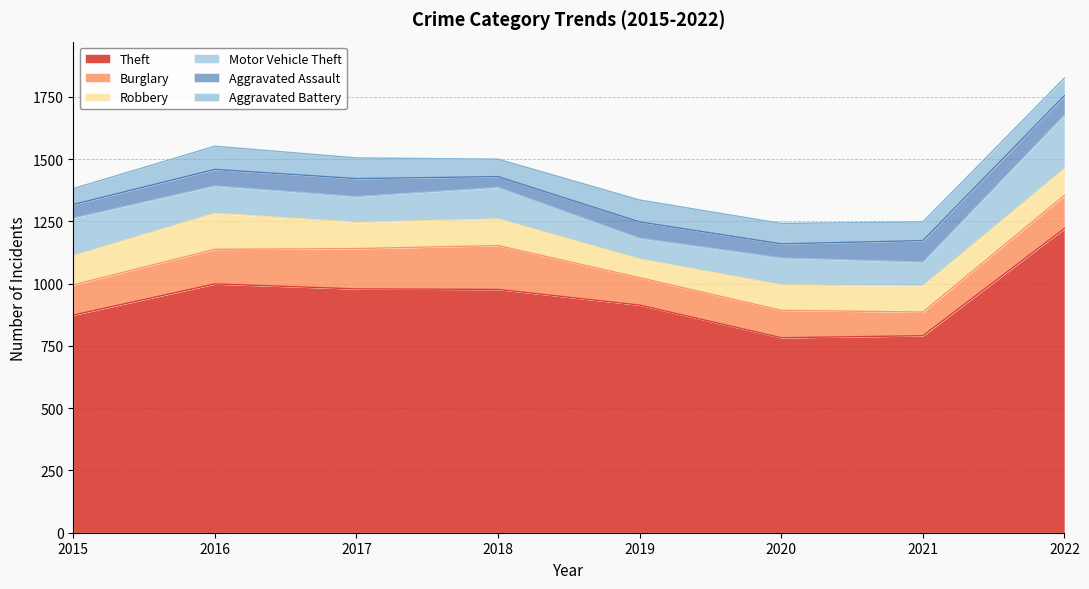

What is the average value of the Aggravated Battery series?

78